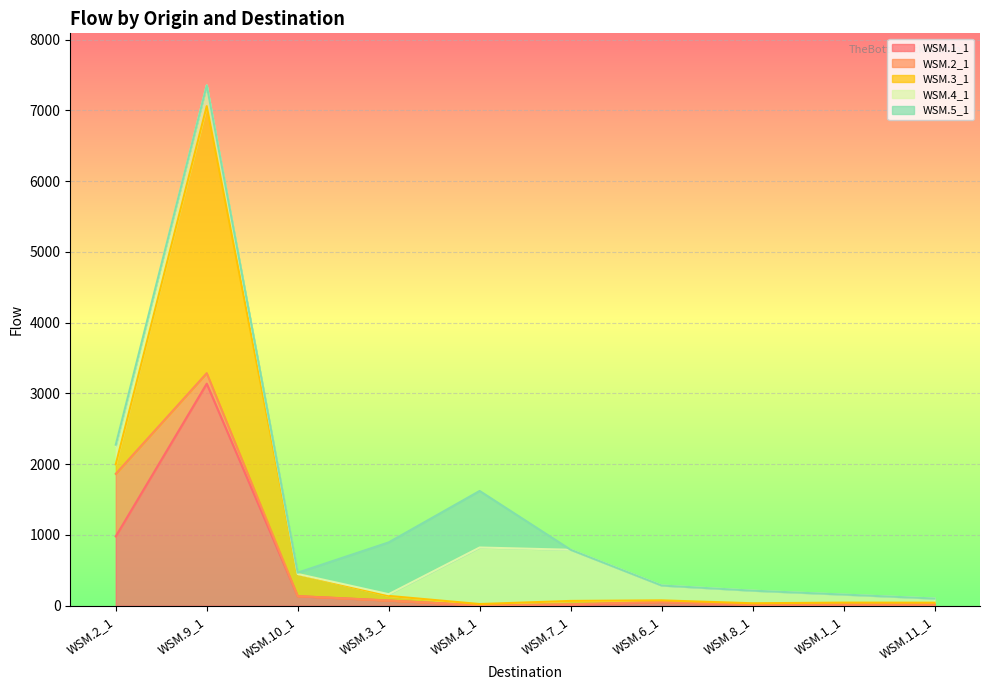

At which label is WSM.5_1 closest to 399?

WSM.3_1